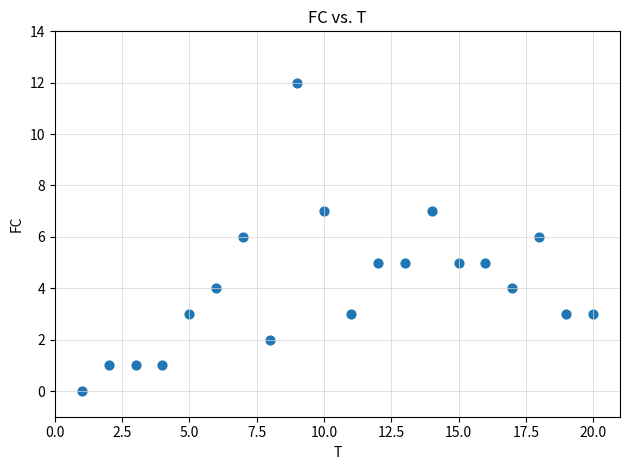

What is the range of X values (max minus min)?

19